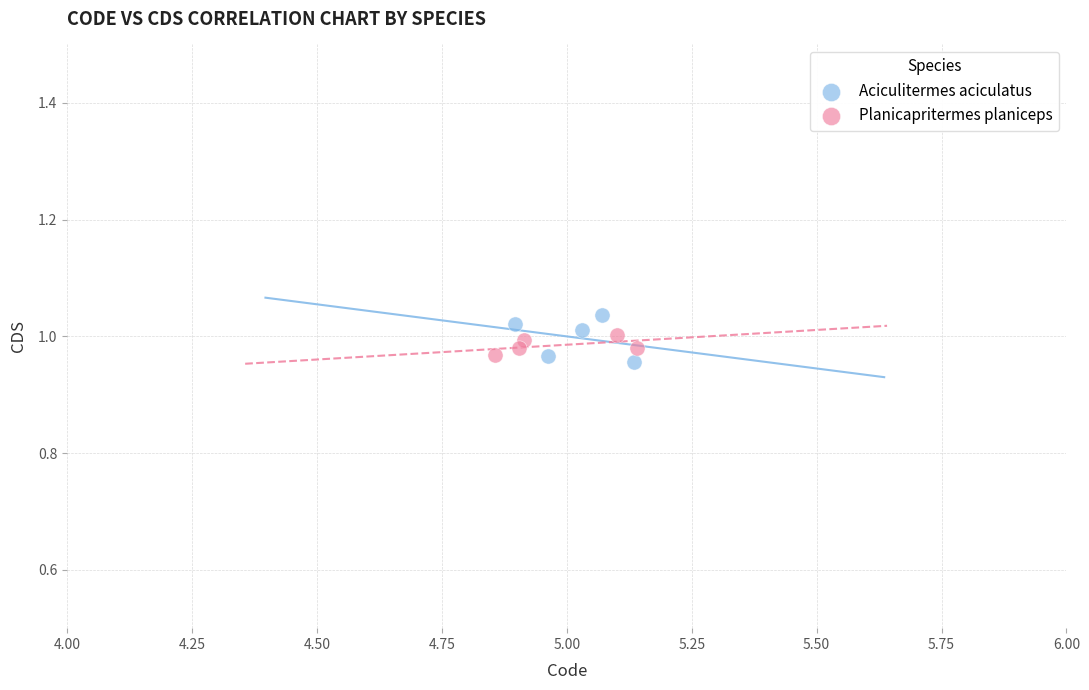

Which series has the widest spread of Y values?

Aciculitermes aciculatus